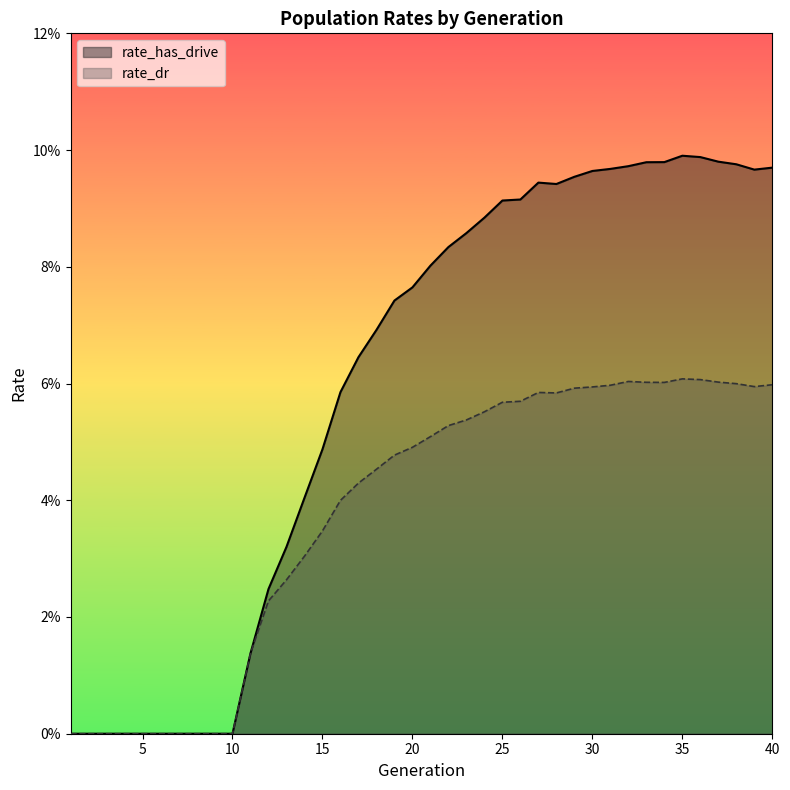

At how many categories does at least one series exceed 0?

30